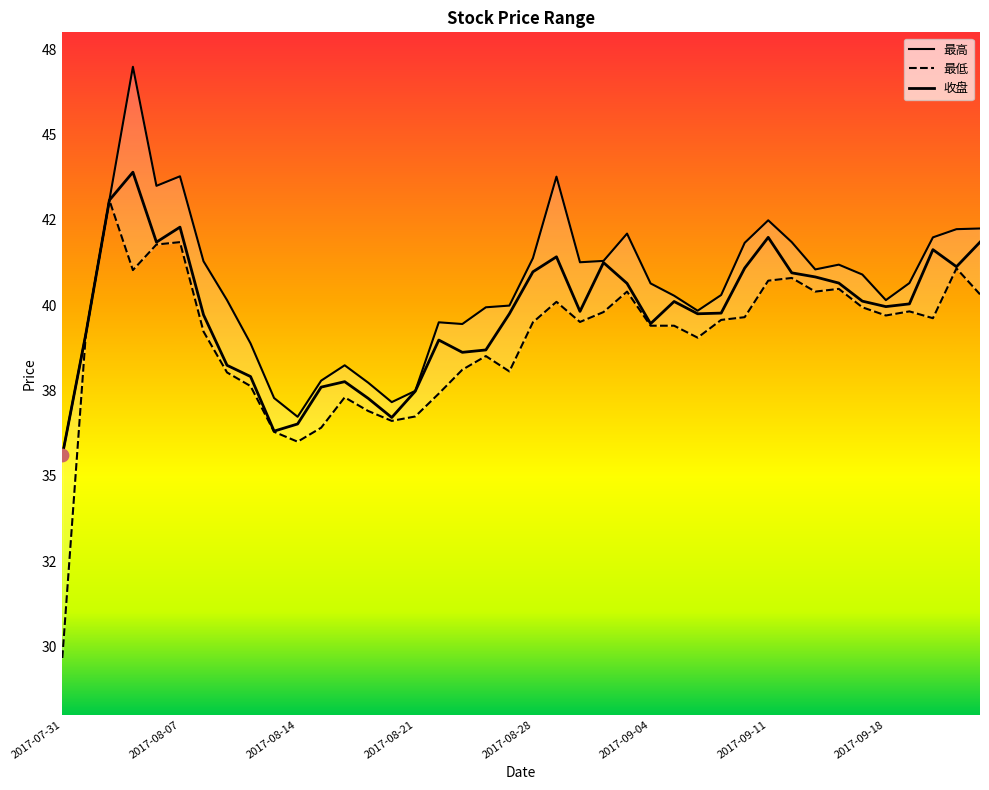

At how many categories does at least one series exceed 35?

40